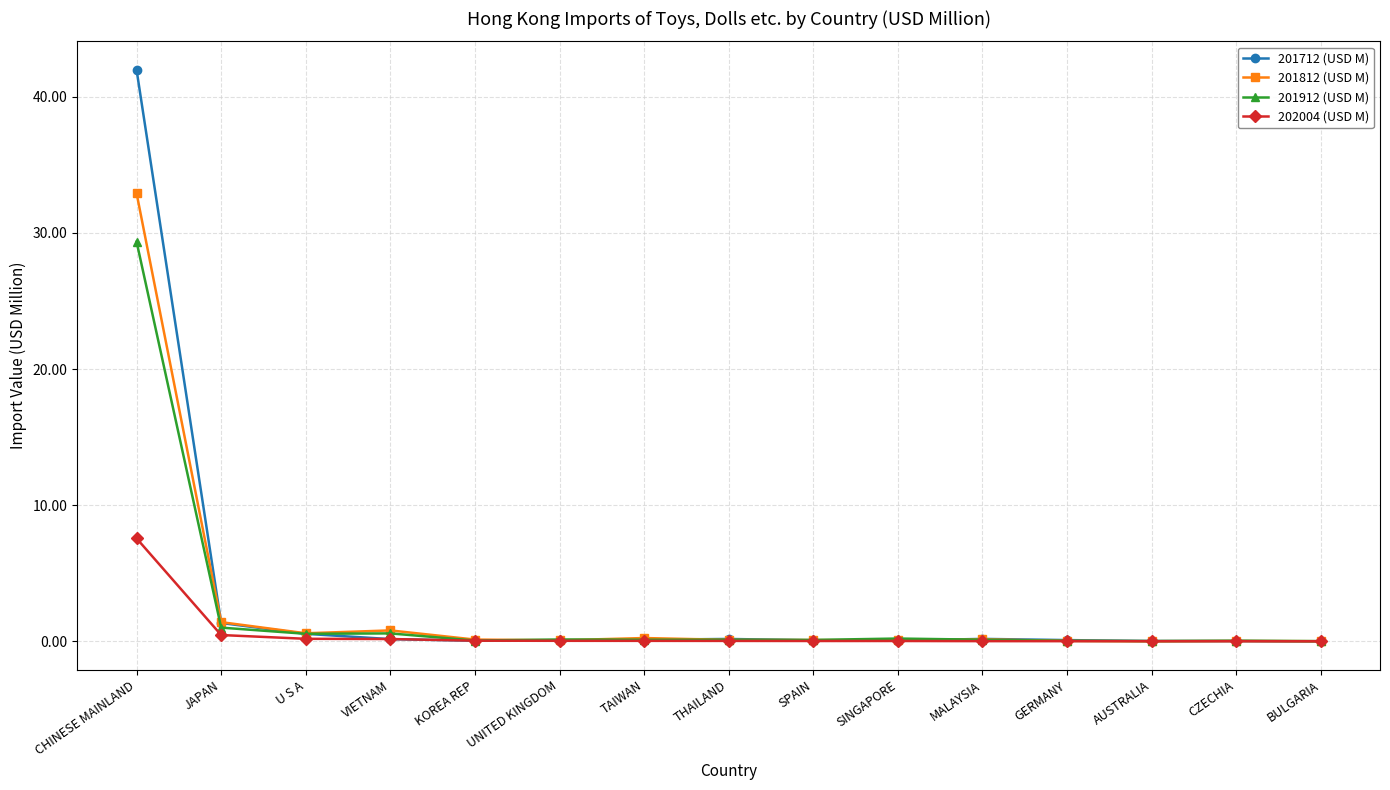

Which series ends up on top after the final intersection of 202004 (USD M) and 201712 (USD M)?

202004 (USD M)